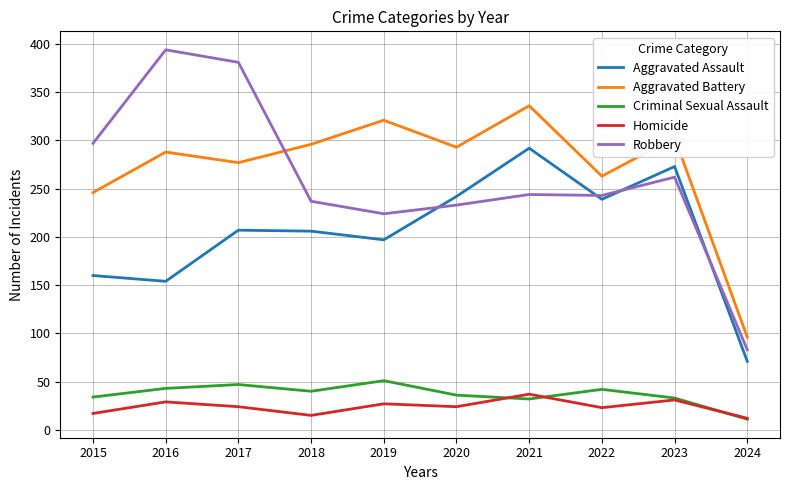

Between which two adjacent categories do Robbery and Aggravated Battery first intersect?

2017 and 2018